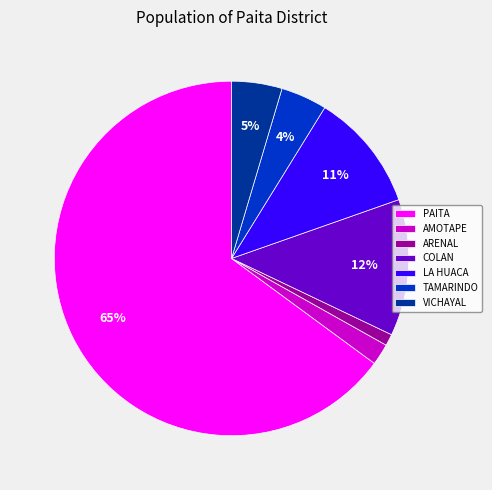

Between TAMARINDO and ARENAL, which is larger?

TAMARINDO